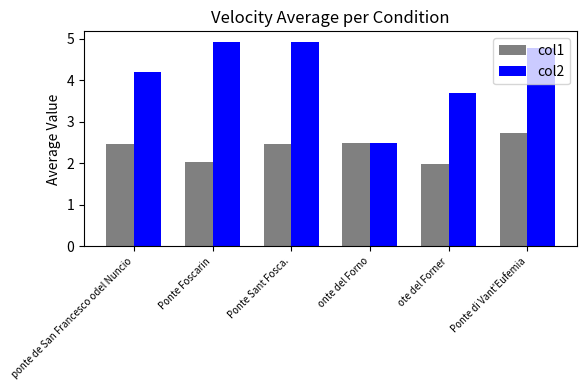

What value does the col1 series have at ponte de San Francesco odel Nuncio?

2.5